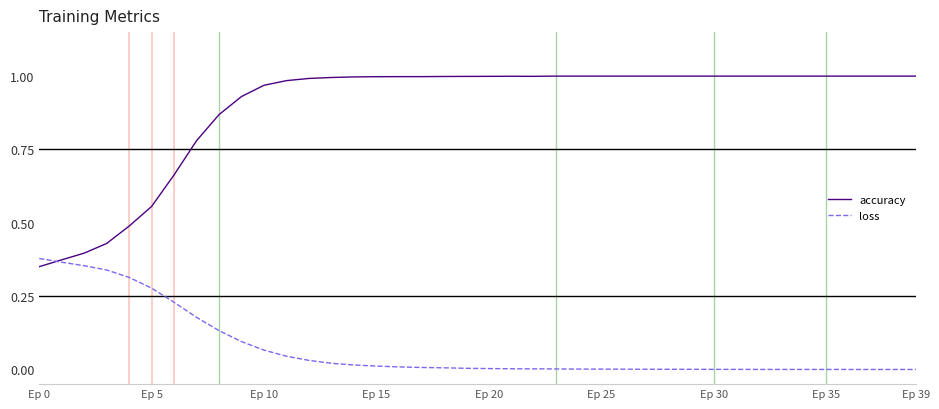

Which series has the largest total across all categories?

accuracy